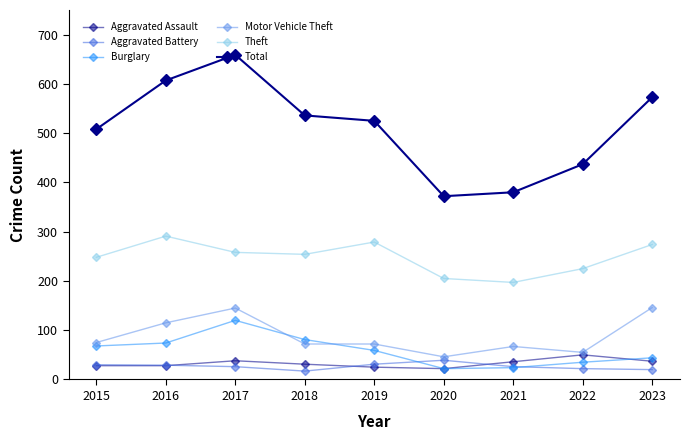

Where is the first local maximum for Aggravated Assault?

2017